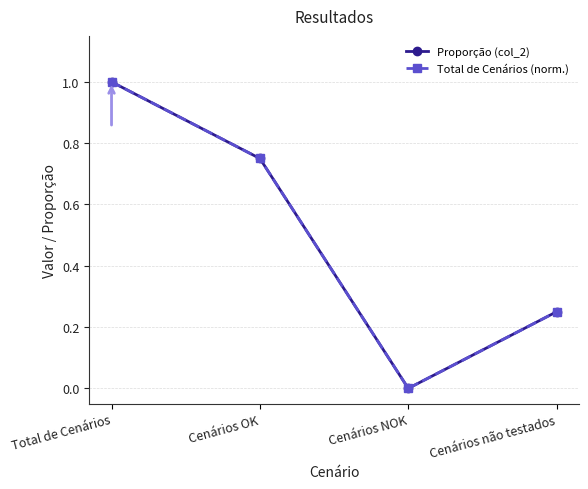

How many lines are shown in the chart?

2